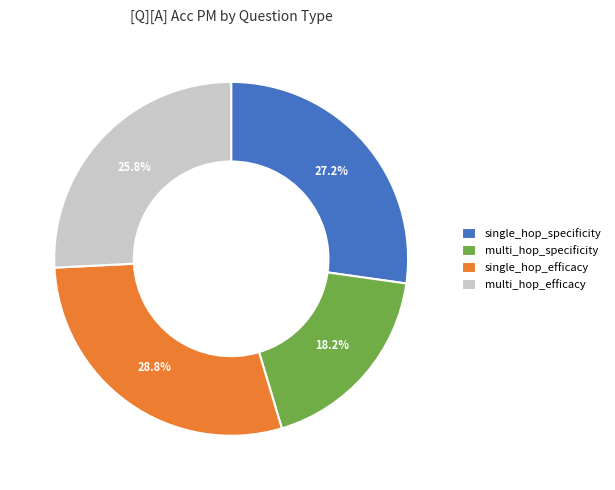

To the nearest percent, what is the combined percentage of single_hop_efficacy and multi_hop_efficacy?

55%